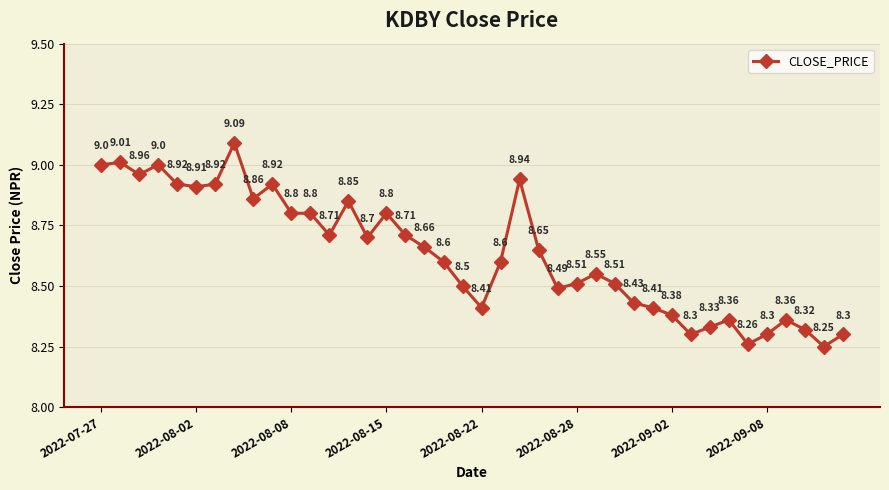

What is the average value?

8.6